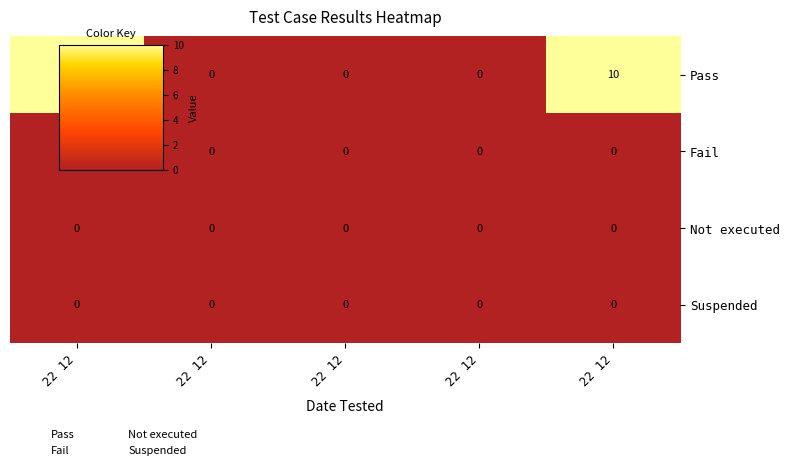

How many values in Pass are above zero?

2